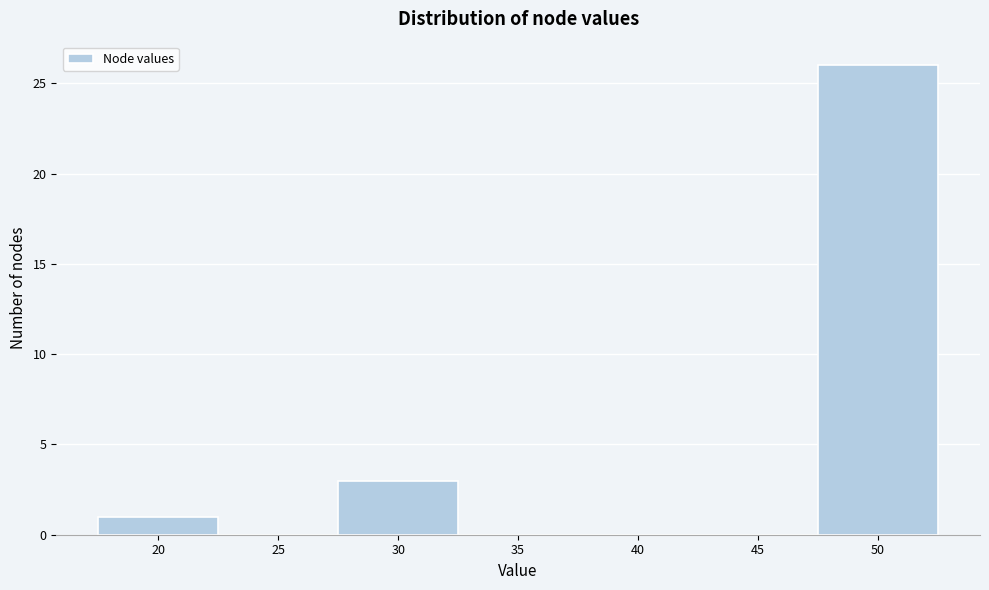

Reading left to right, extract all data points from this chart.

20=1	25=0	30=3	35=0	40=0	45=0	50=26